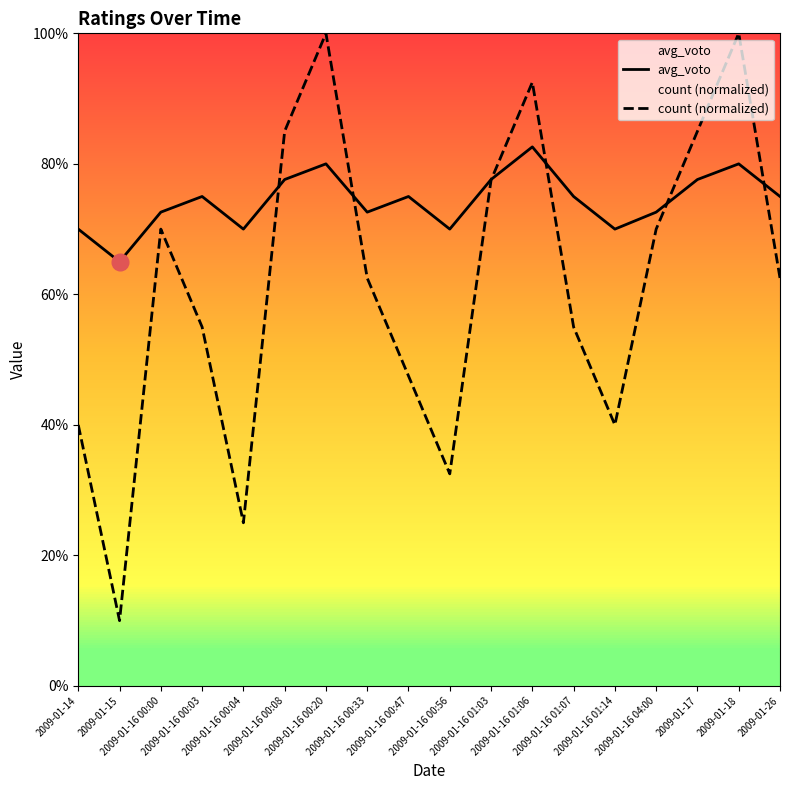

Which series ends up on top after the final intersection of count (normalized) and avg_voto?

avg_voto